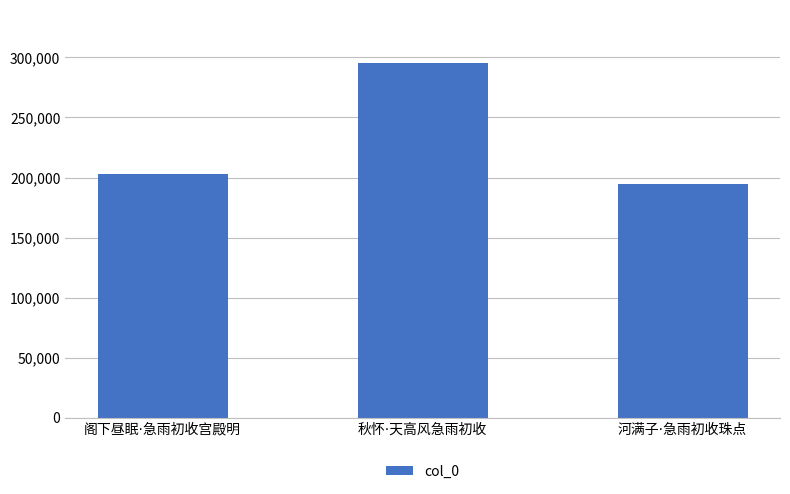

What is the smallest value displayed?

194910